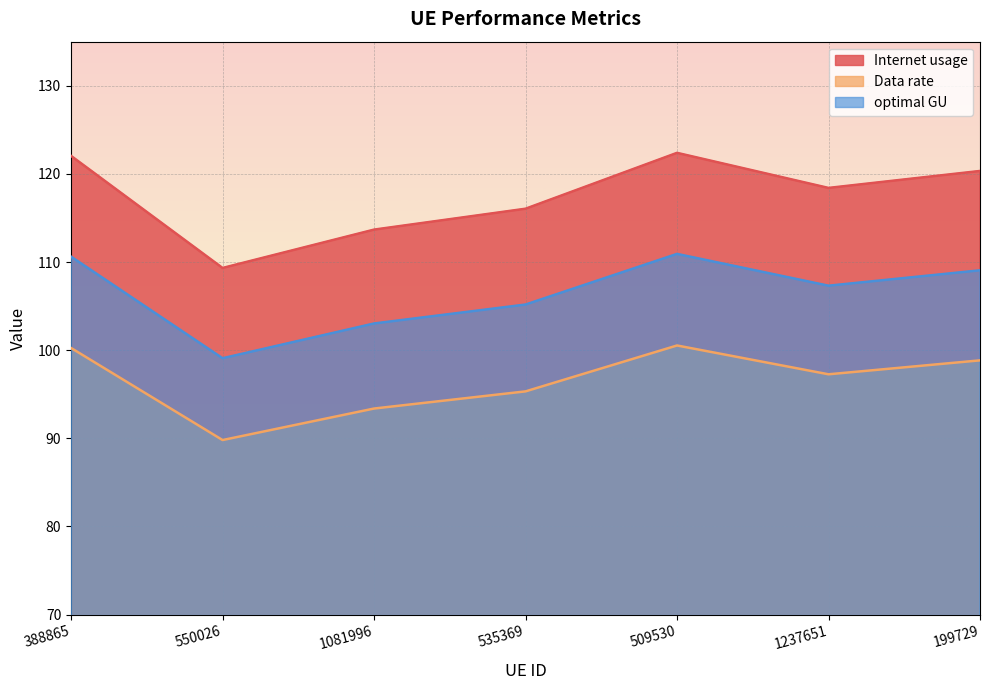

What is the maximum value shown in the chart?

122.4